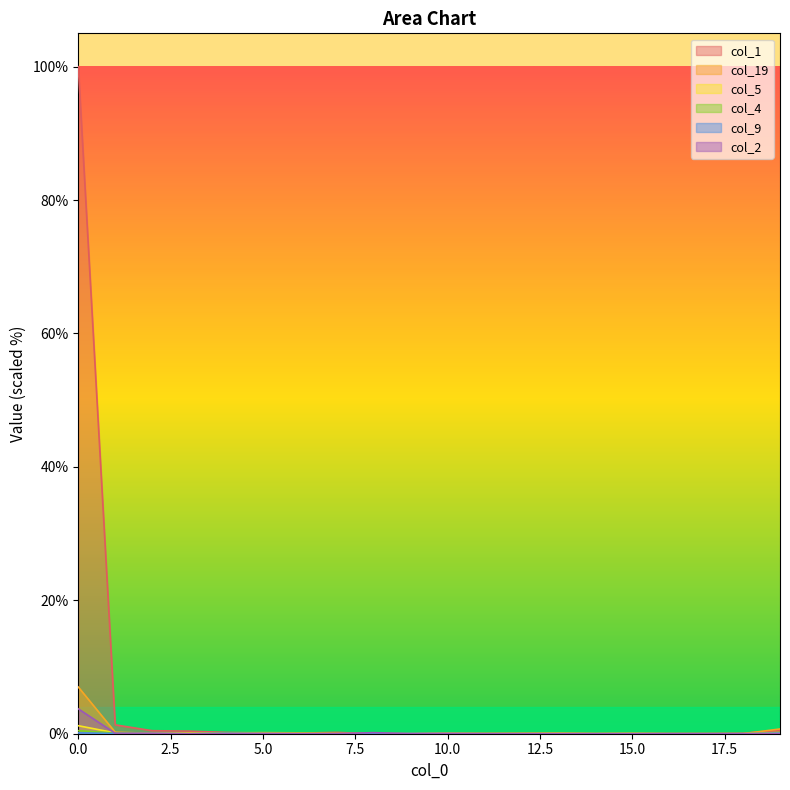

In col_4, how many points are higher than both neighbors (excluding endpoints)?

2